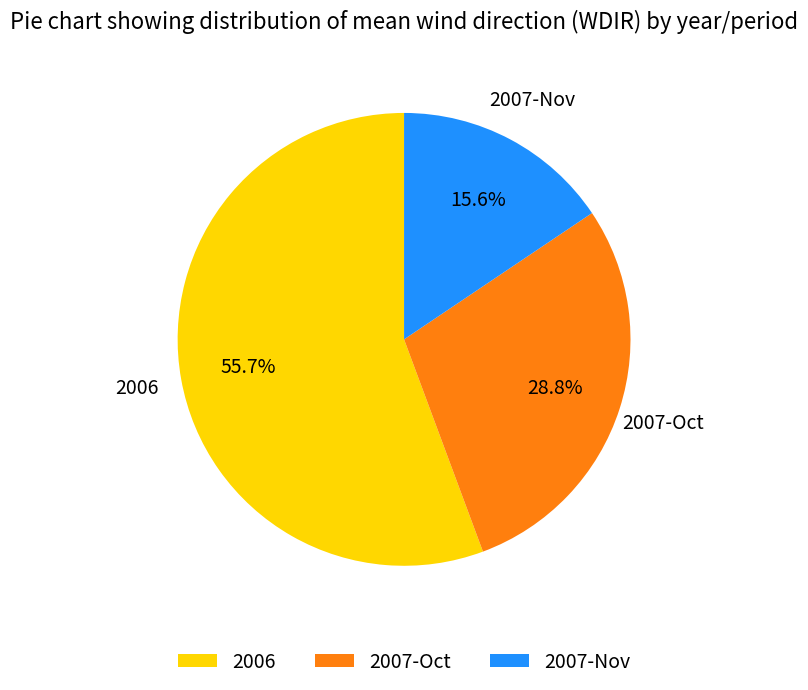

Which has a higher value, 2007-Oct or 2006?

2006